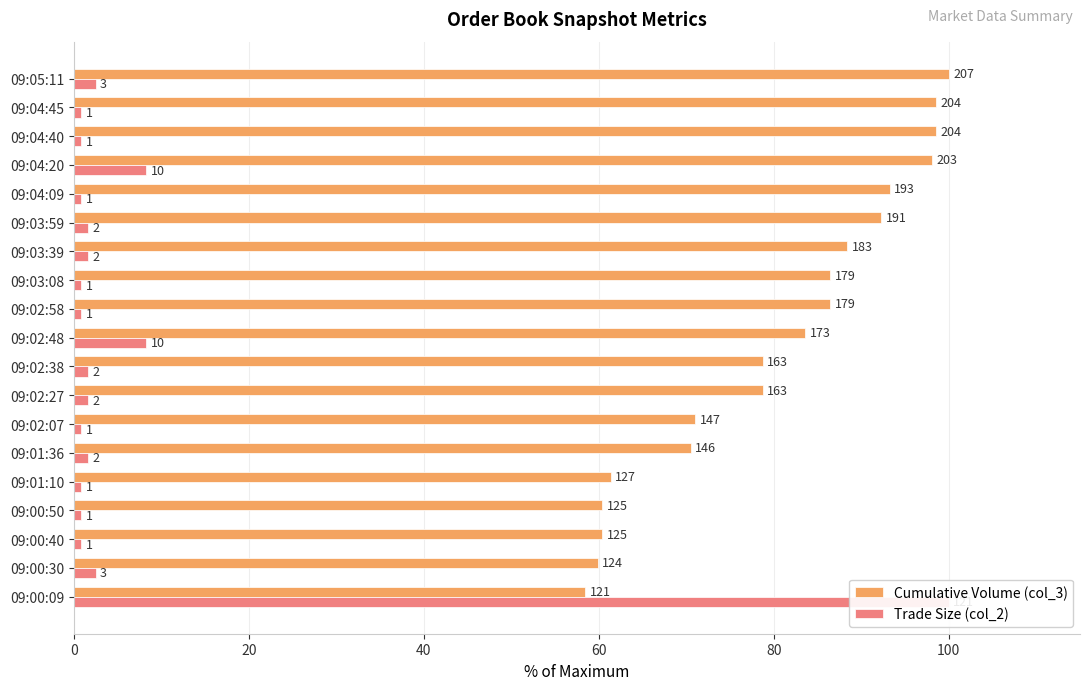

List the series in order of their overall mean, highest first.

Cumulative Volume (col_3), Trade Size (col_2)